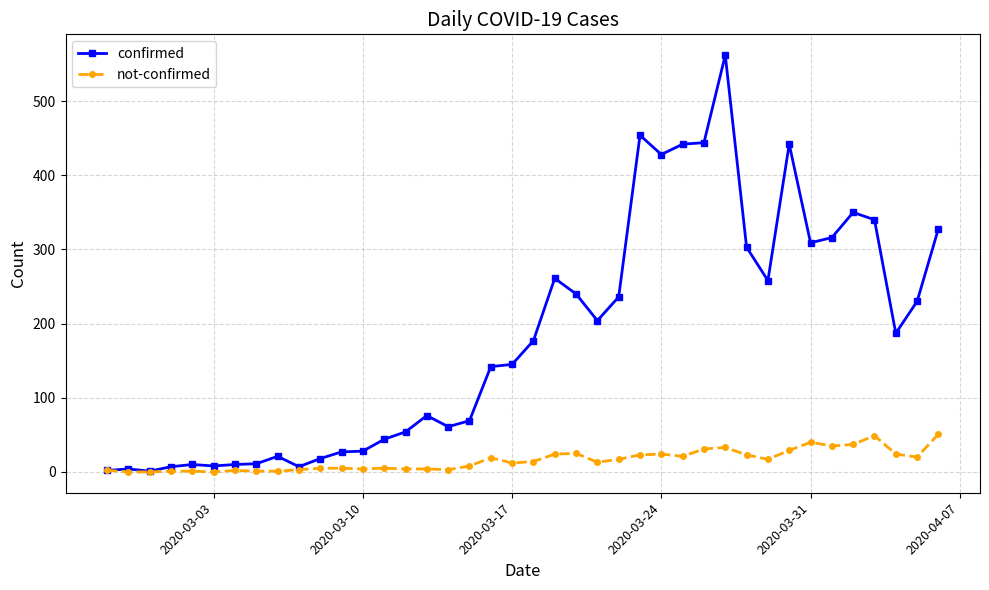

Which series has the largest range (max minus min)?

confirmed